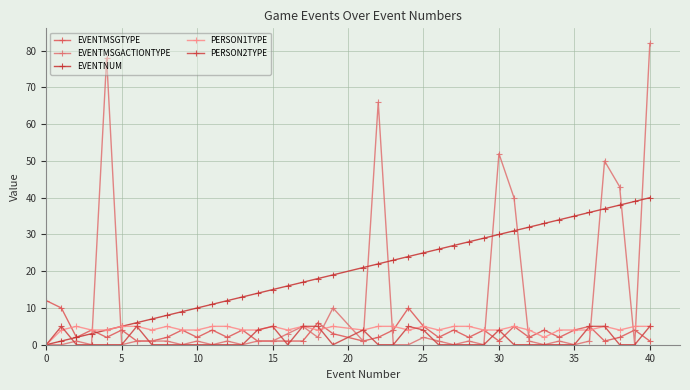

How many categories are shown in the chart?

40